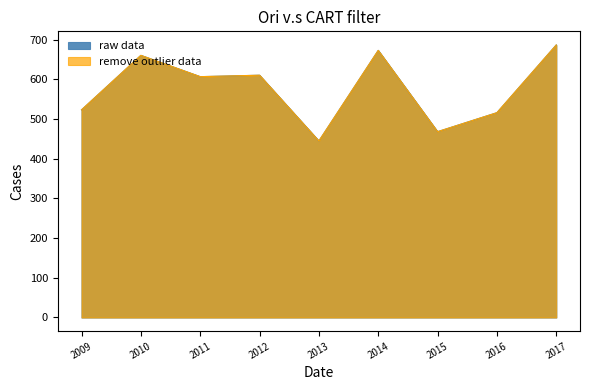

What is the average value of the remove outlier data series?

576.9